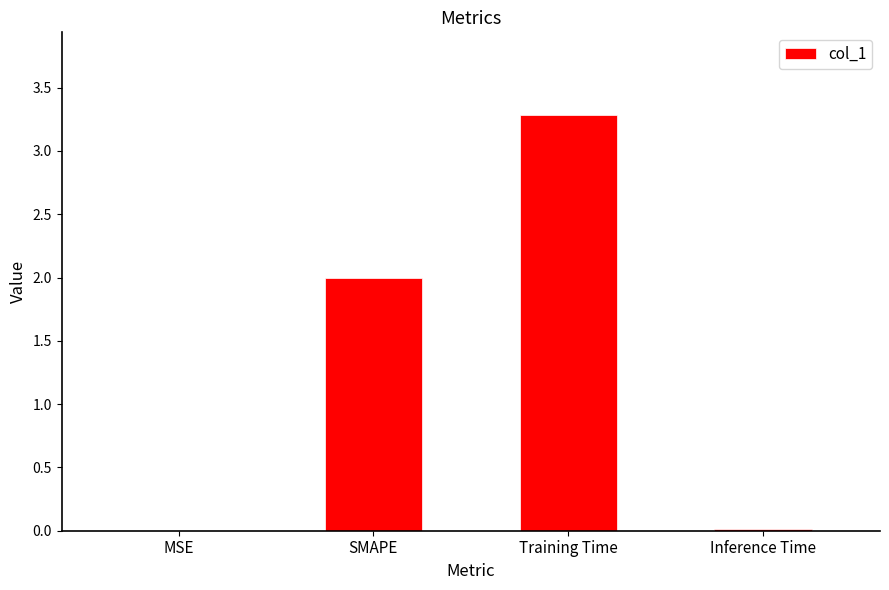

What is the maximum value shown in the chart?

3.3